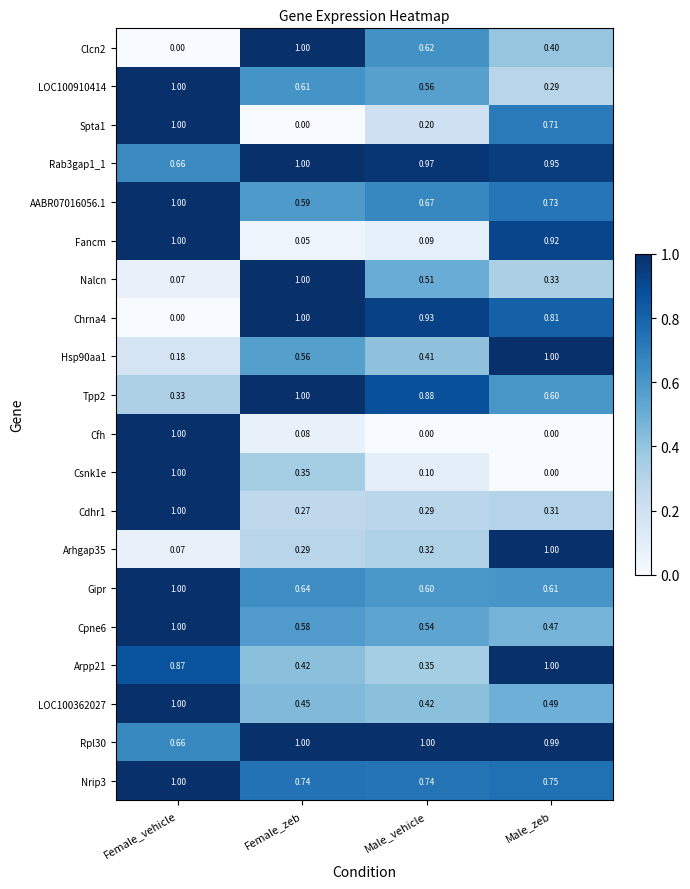

List the labels in order of Spta1 value, smallest first.

Female_zeb, Male_vehicle, Male_zeb, Female_vehicle